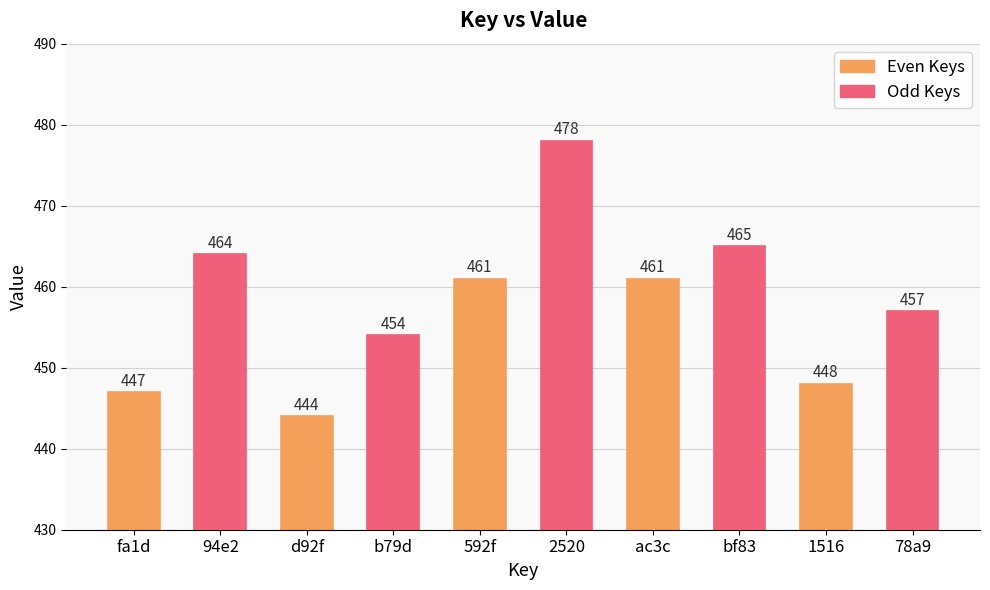

Count the number of categories in the chart.

10